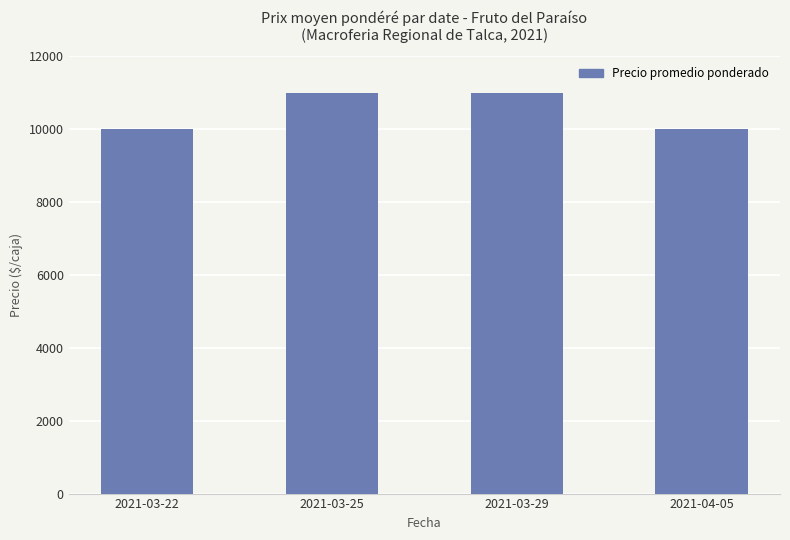

The value at 2021-03-25 is 11000. True or false?

True